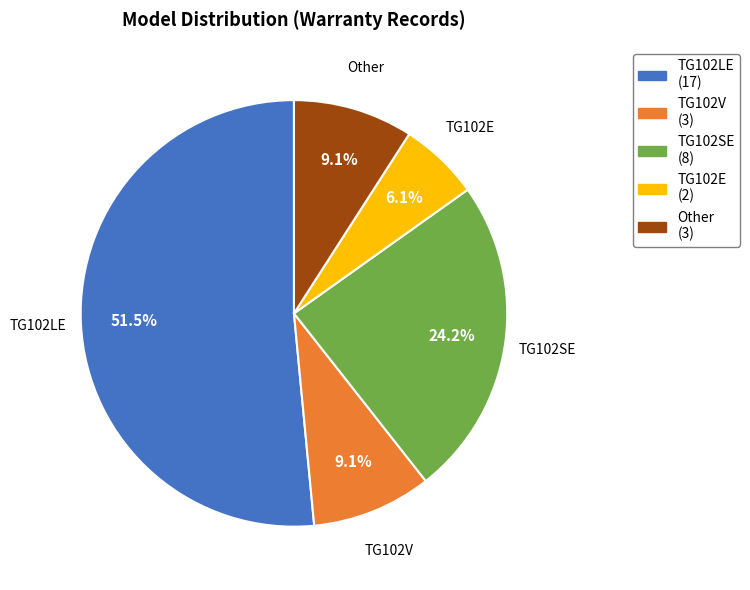

Which has a higher value, TG102LE or TG102V?

TG102LE